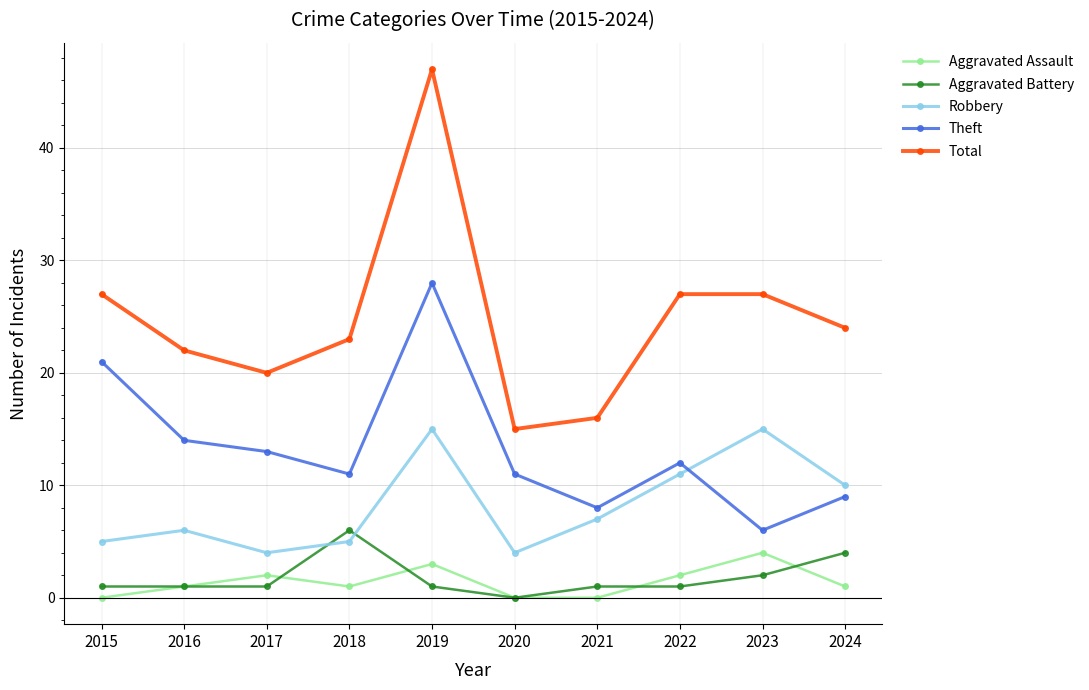

Count the number of categories in the chart.

10